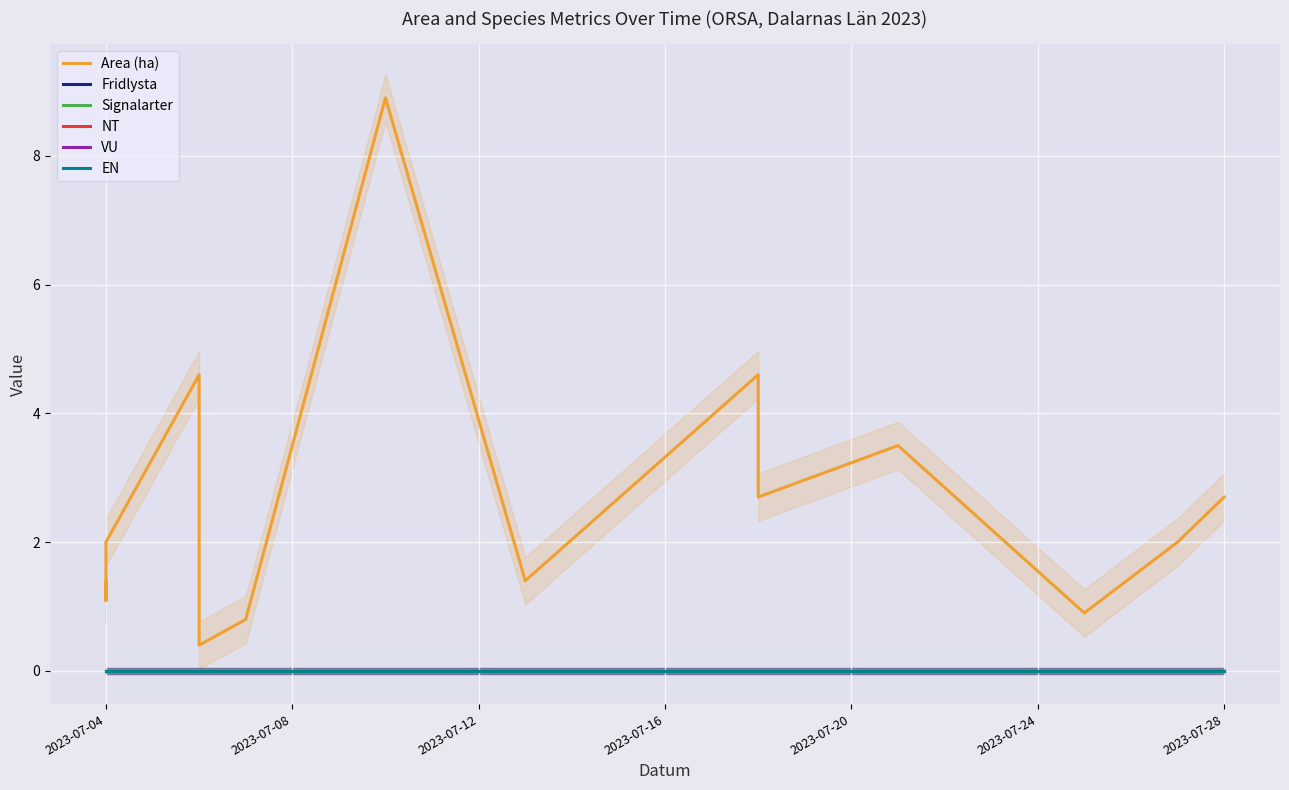

True or false: EN has more than 2 interior local peaks.

False